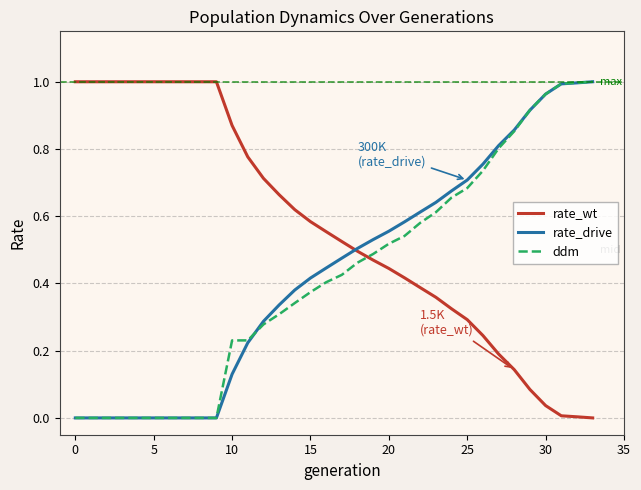

True or false: rate_wt and ddm intersect in this chart.

True